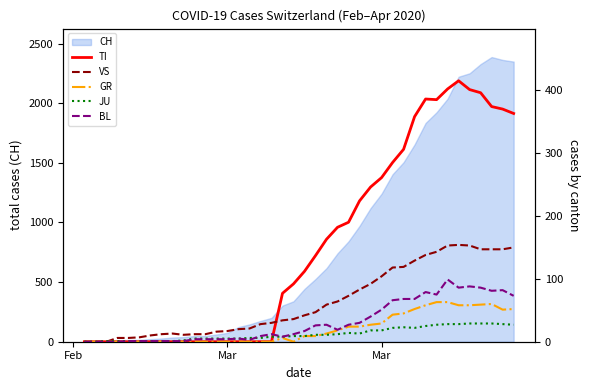

True or false: GR and TI intersect in this chart.

False